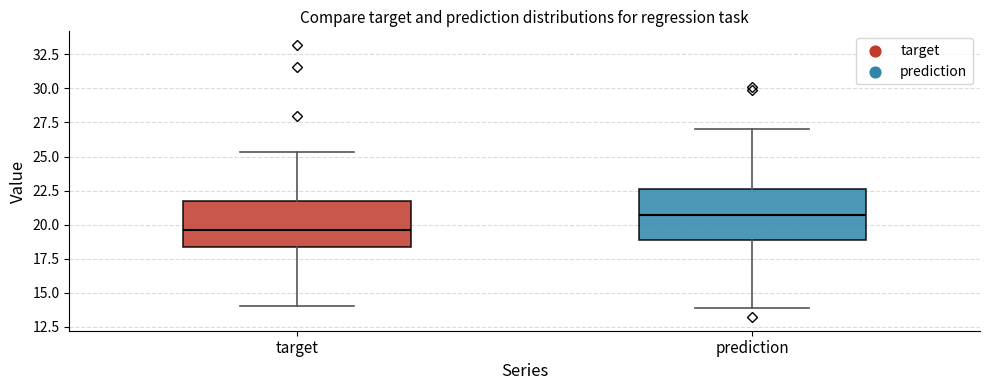

Which box has the highest median line?

prediction